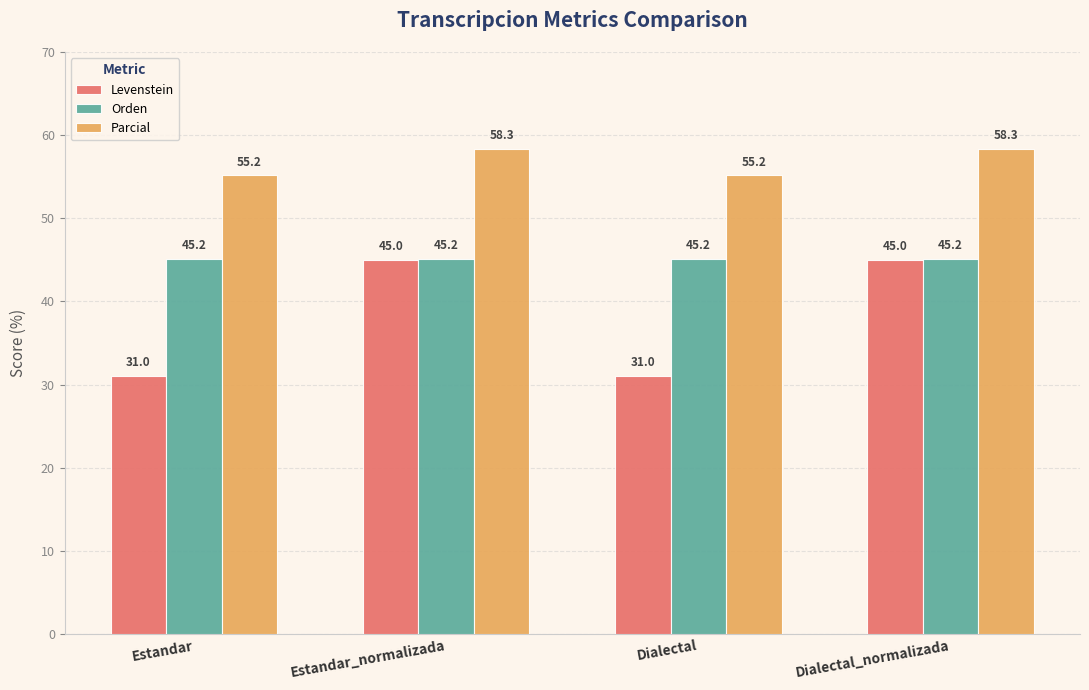

Rank the series at Dialectal_normalizada from lowest to highest value.

Levenstein, Orden, Parcial